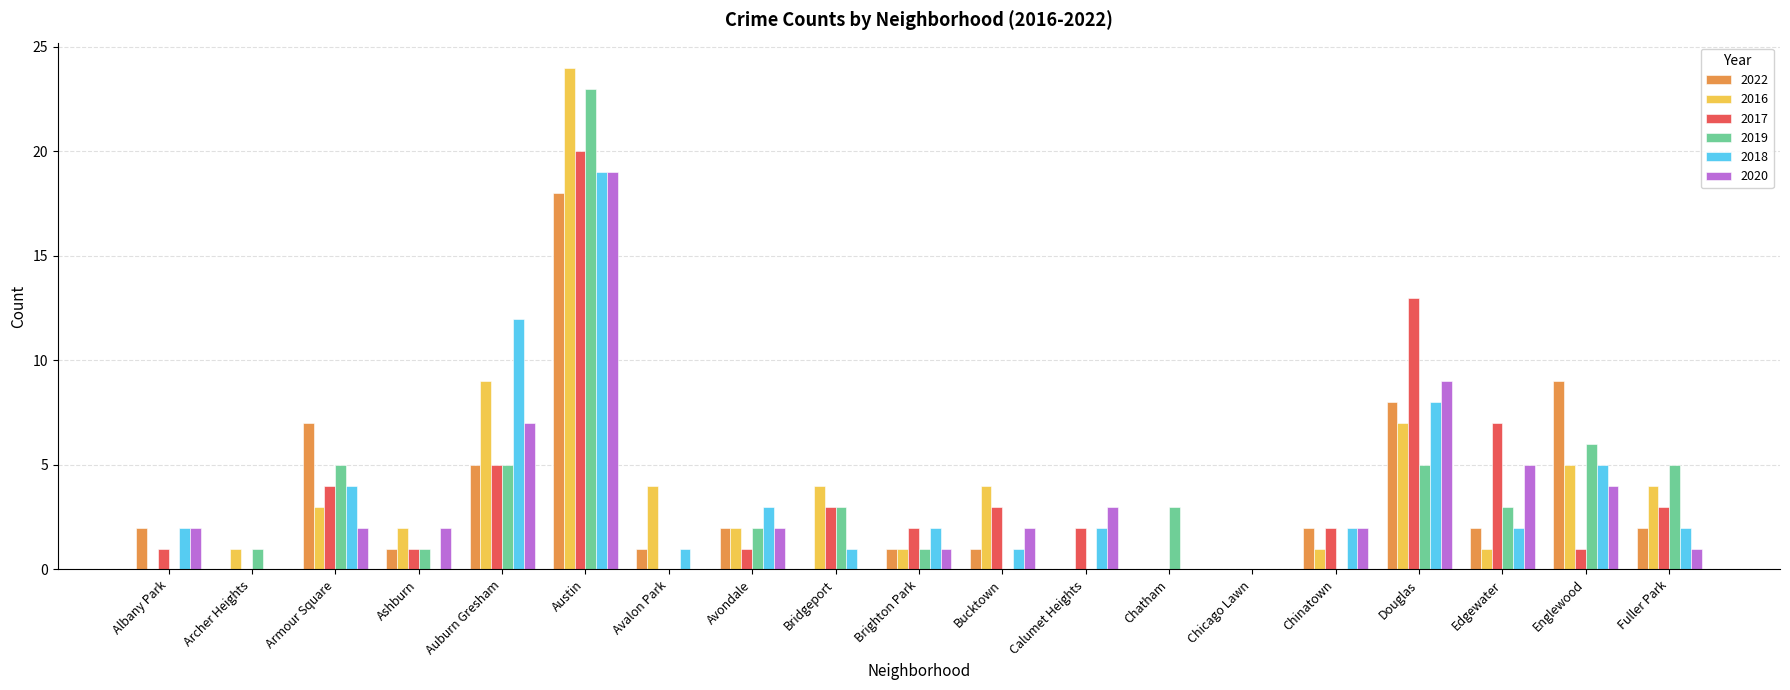

True or false: 2022 has a value of 9 at Englewood.

True